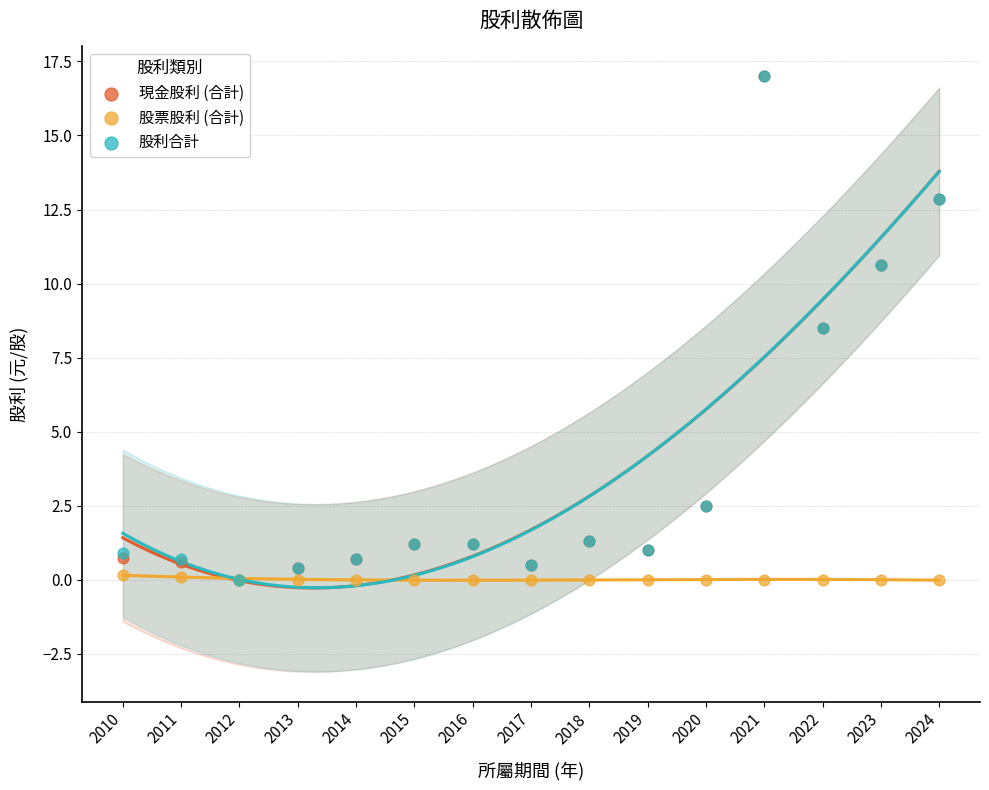

What are all the series names shown in the legend?

現金股利 (合計), 股票股利 (合計), 股利合計